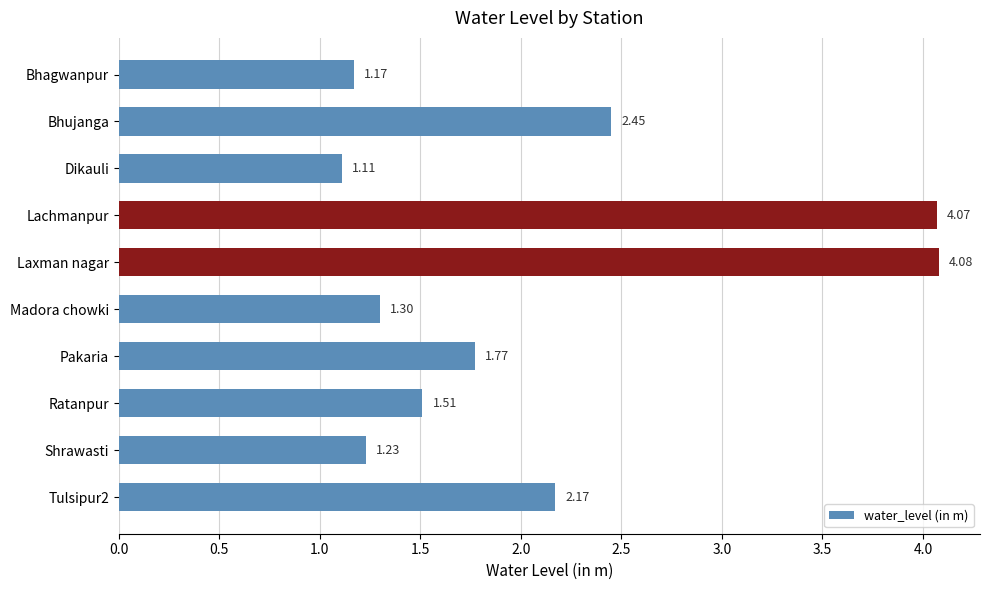

Which has a higher value, Lachmanpur or Shrawasti?

Lachmanpur